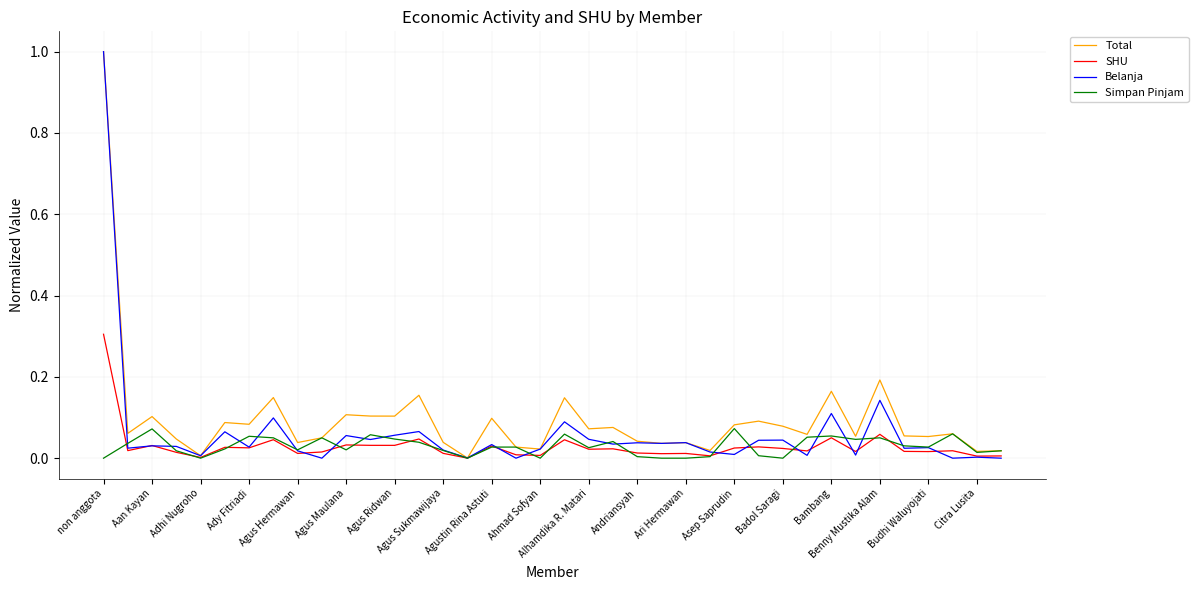

How many lines are shown in the chart?

4